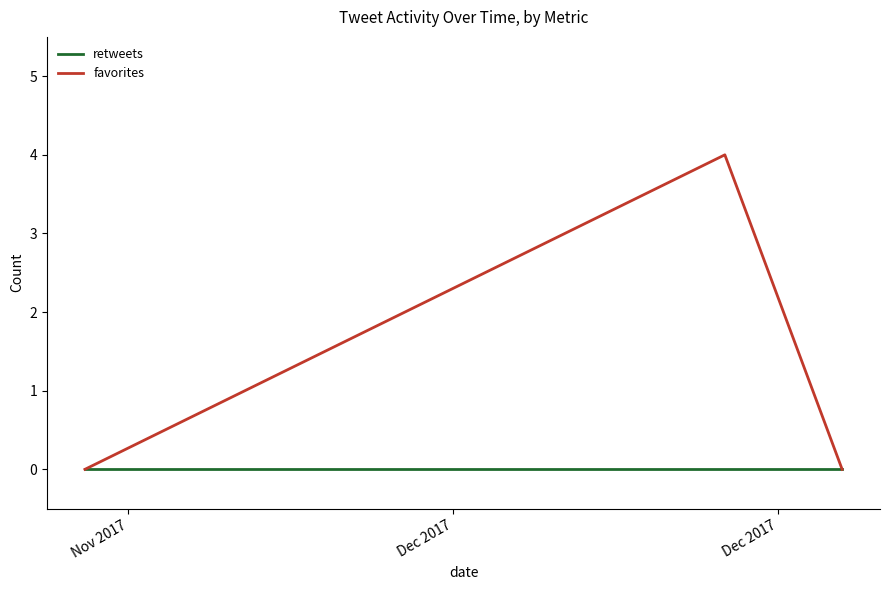

What is the maximum value shown in the chart?

4